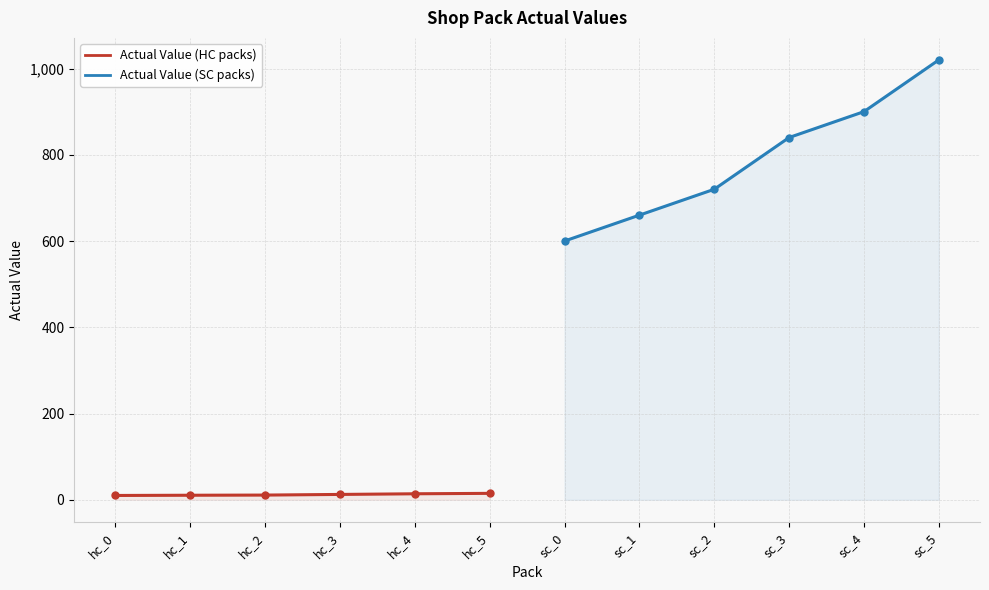

The Actual Value (SC packs) series shows 480.1 at sc_3. True or false?

False